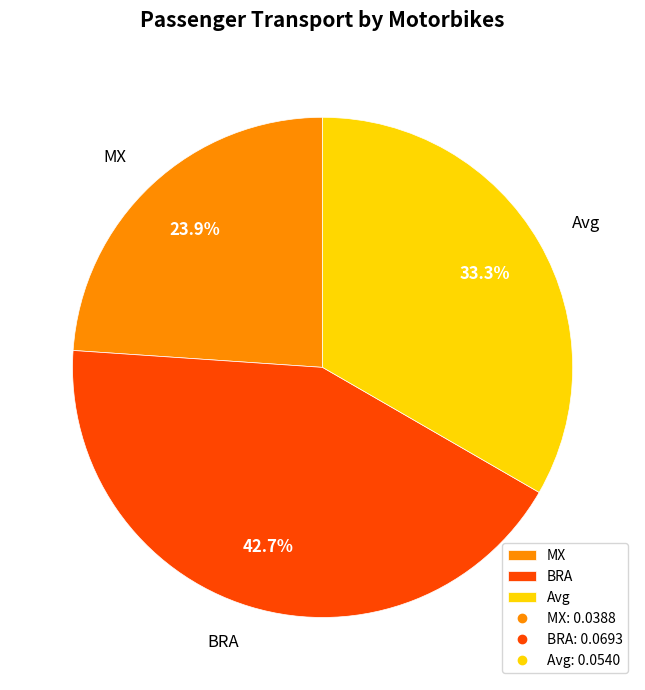

What is the largest slice in the pie chart?

BRA